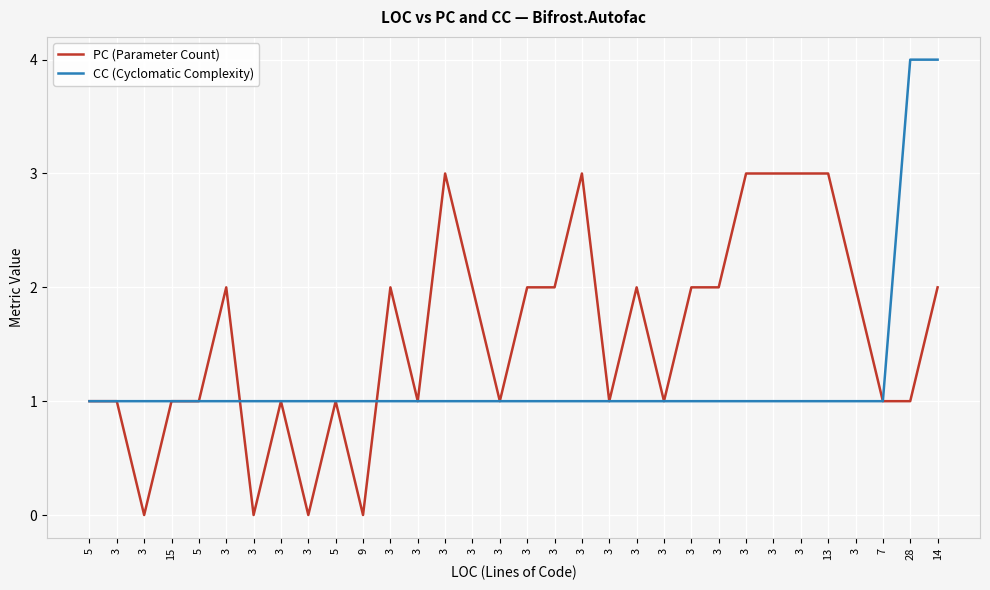

What is the label of the 30th point from the right?

3